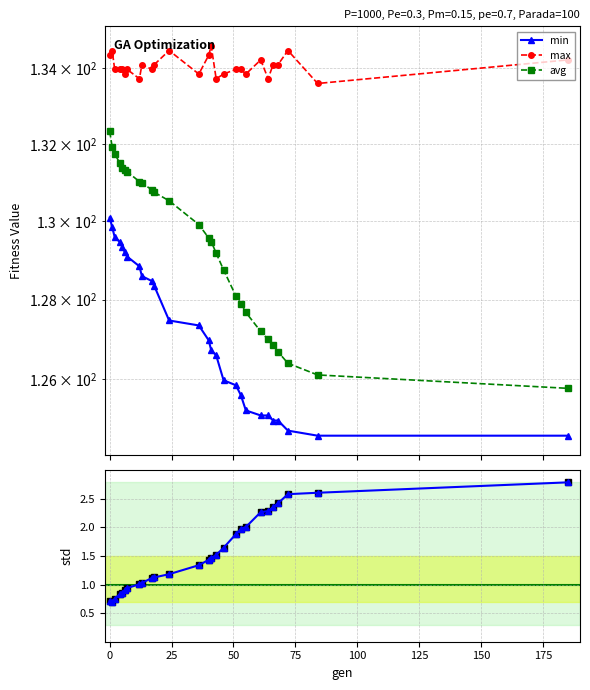

What is the difference between the maximum and minimum values in the std series?

2.1